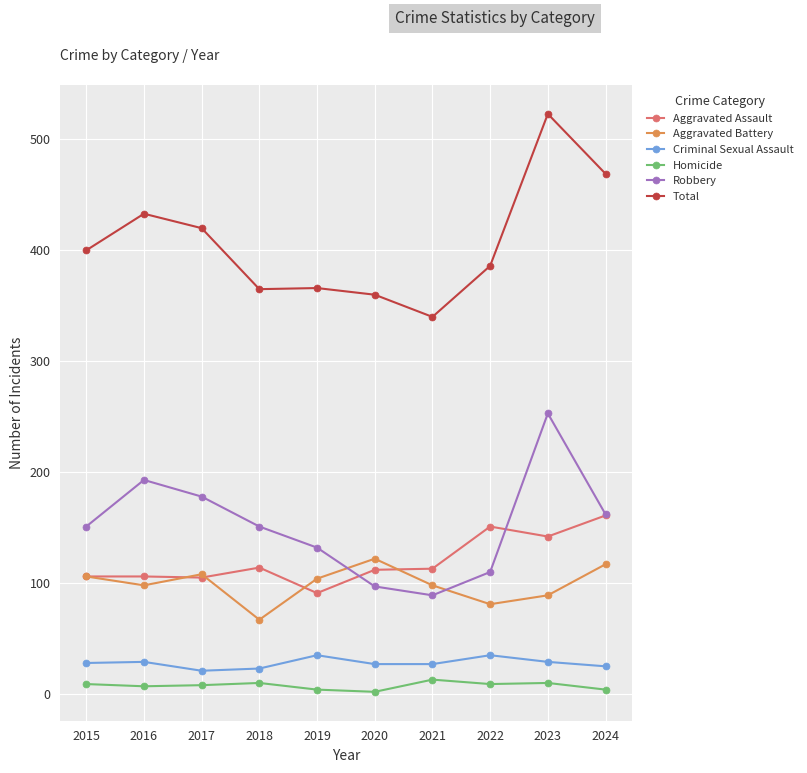

What is the maximum value for Aggravated Battery?

122